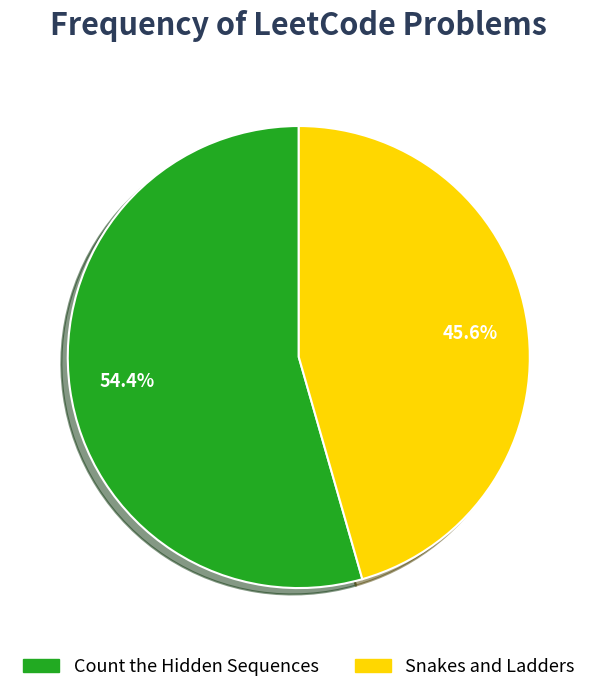

How many segments does this pie chart have?

2